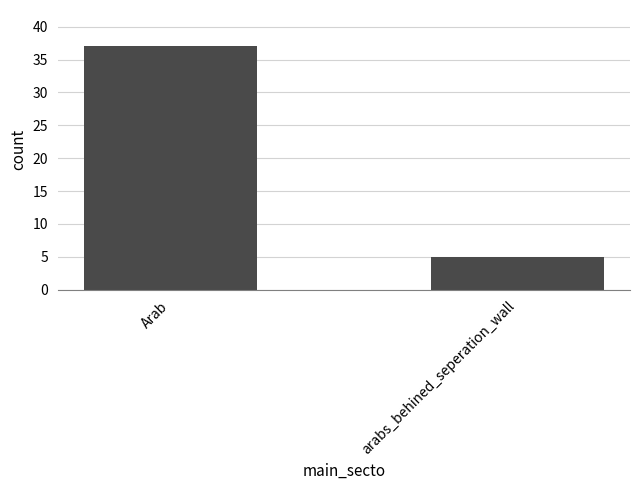

What position from the left is Arab?

1